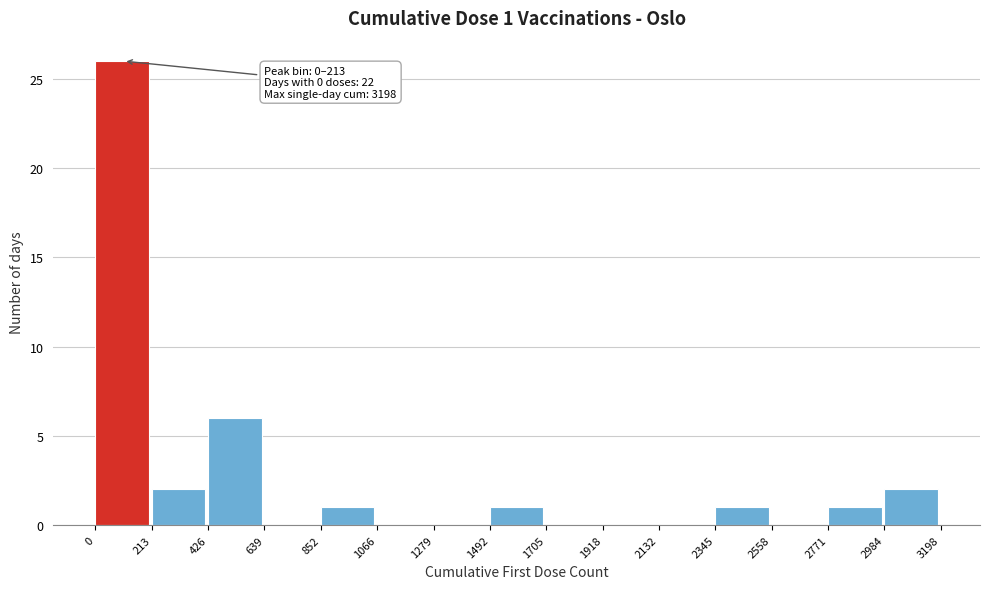

Over which range of the x-axis is the bar tallest?

0 to 213